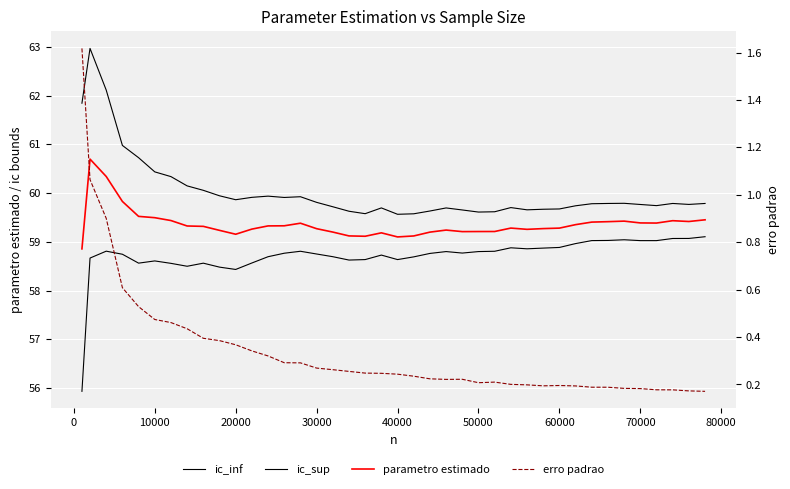

Which series has the widest spread of values?

ic_sup